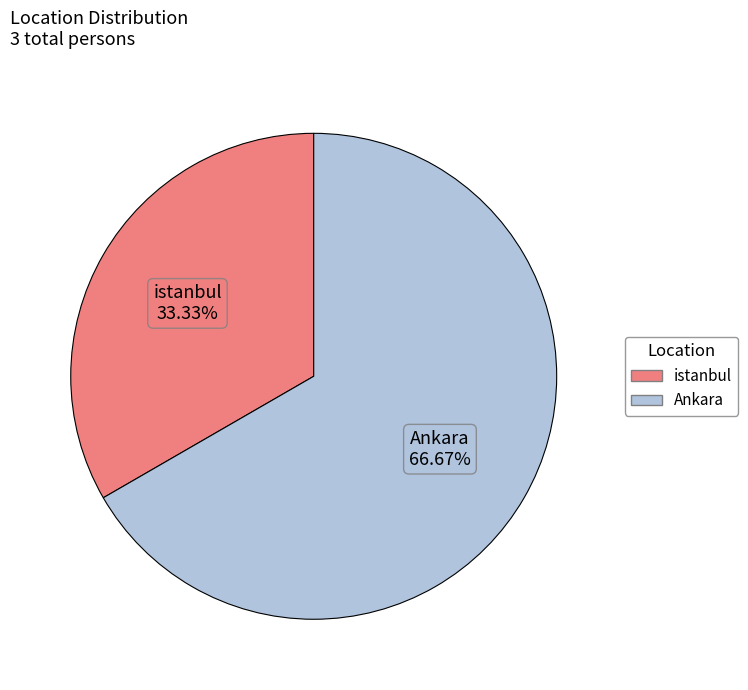

Does any single category account for the majority?

Yes